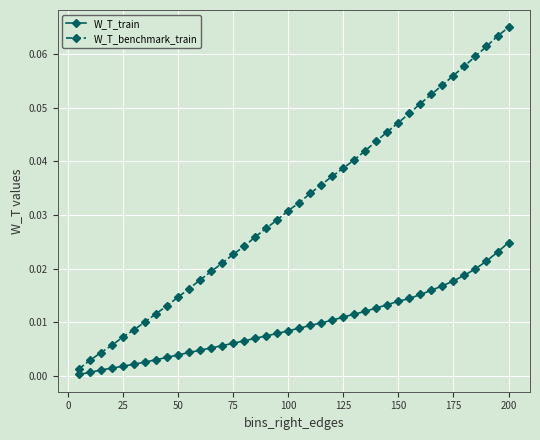

Rank the series by their maximum value, from lowest to highest.

W_T_train, W_T_benchmark_train